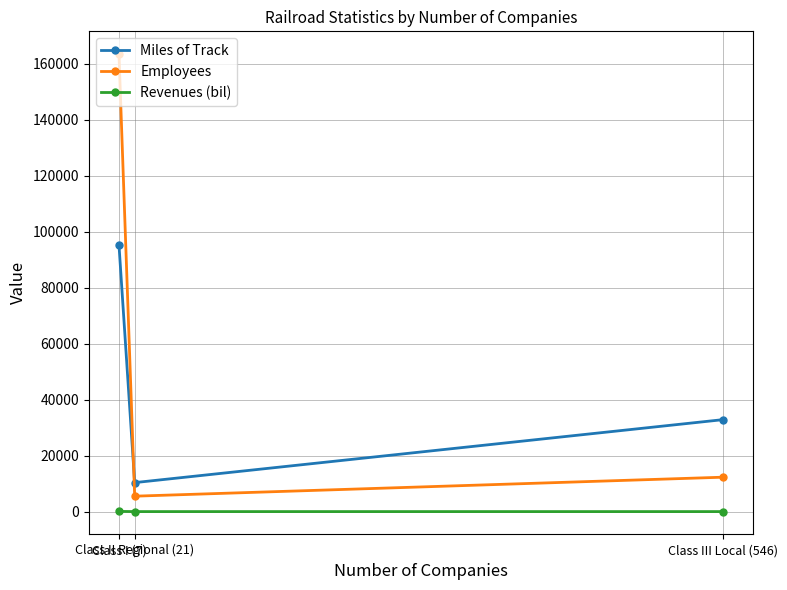

Is this an area chart (filled region under the line)?

No